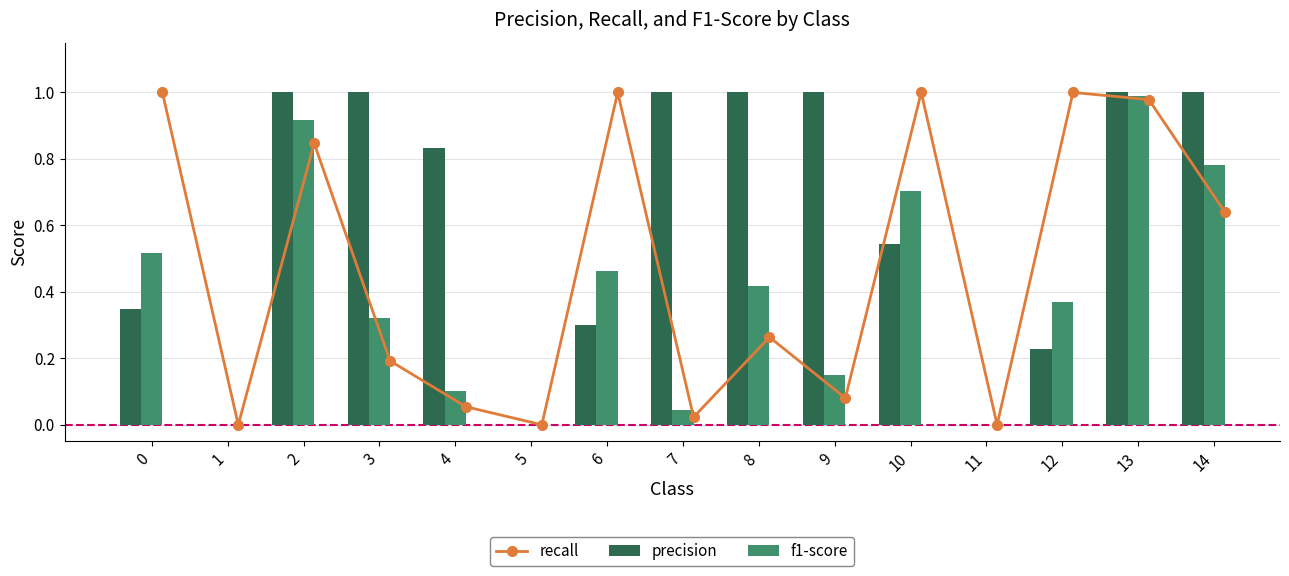

List the labels in order of f1-score value, largest first.

13, 2, 14, 10, 0, 6, 8, 12, 3, 9, 4, 7, 1, 5, 11